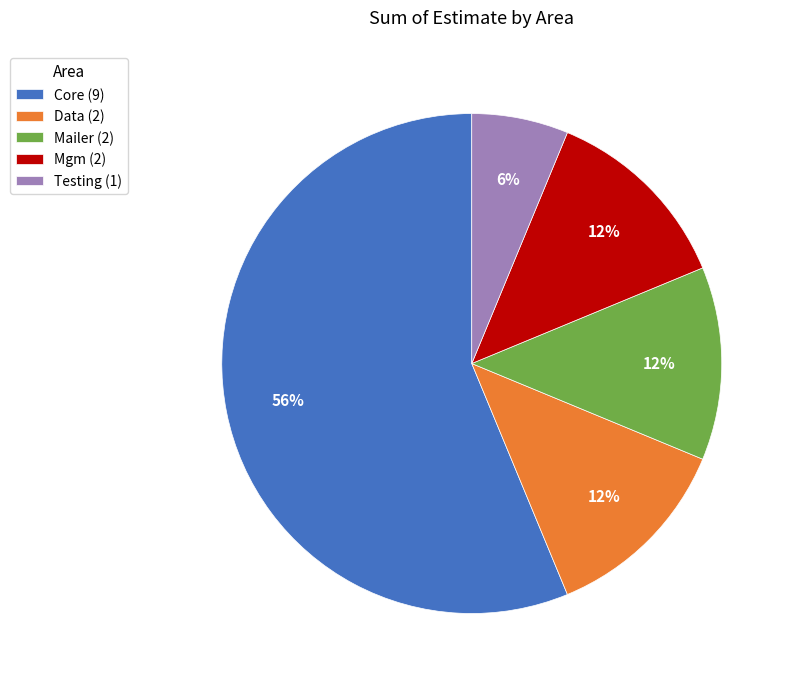

How many segments does this pie chart have?

5